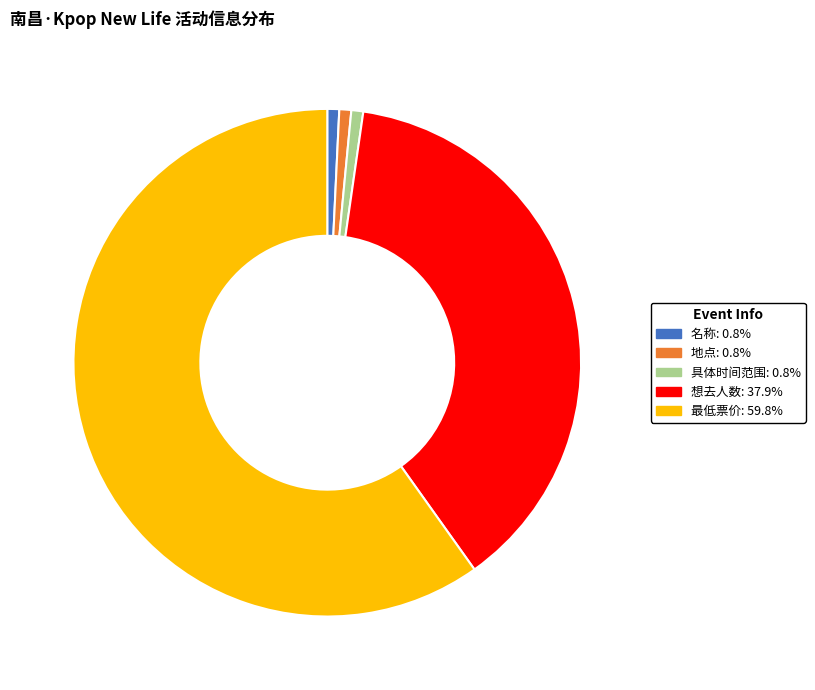

What is the largest slice in the pie chart?

最低票价